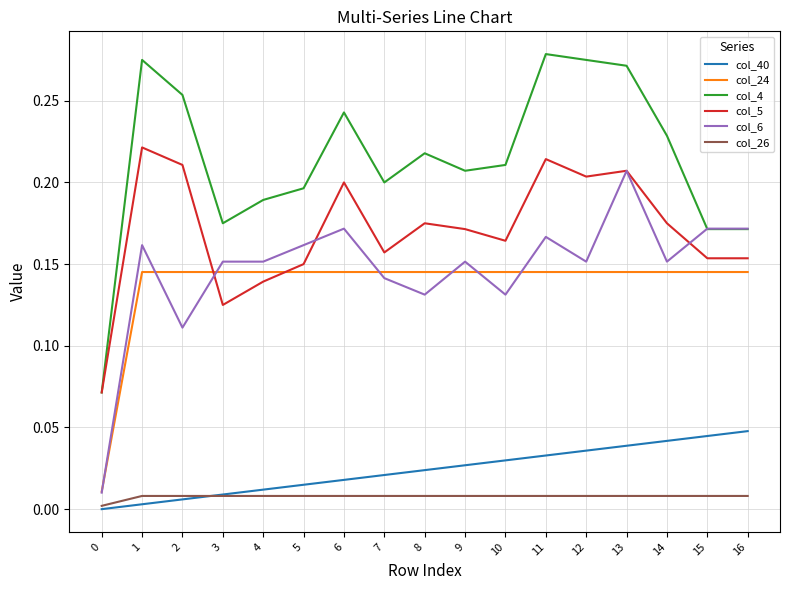

The col_5 series shows 0.3 at 13. True or false?

False